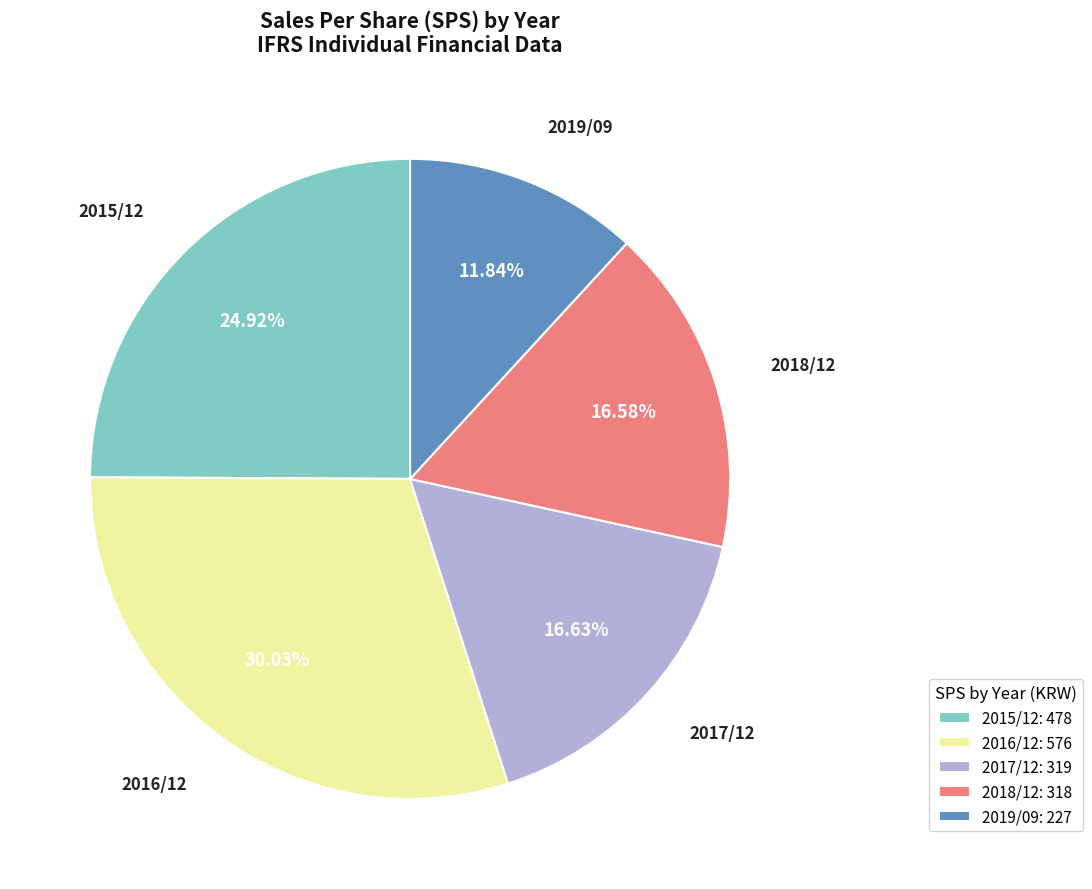

Is there a majority slice in this chart?

No